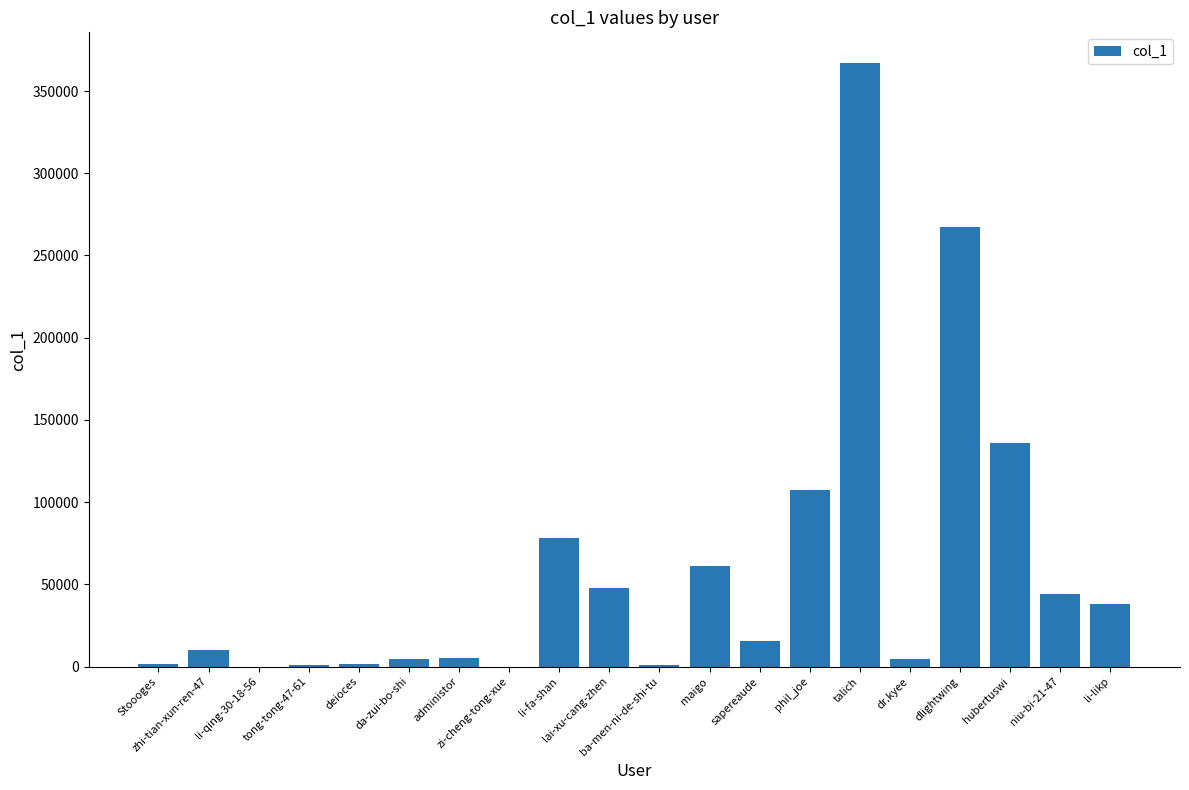

What is the average value?

59582